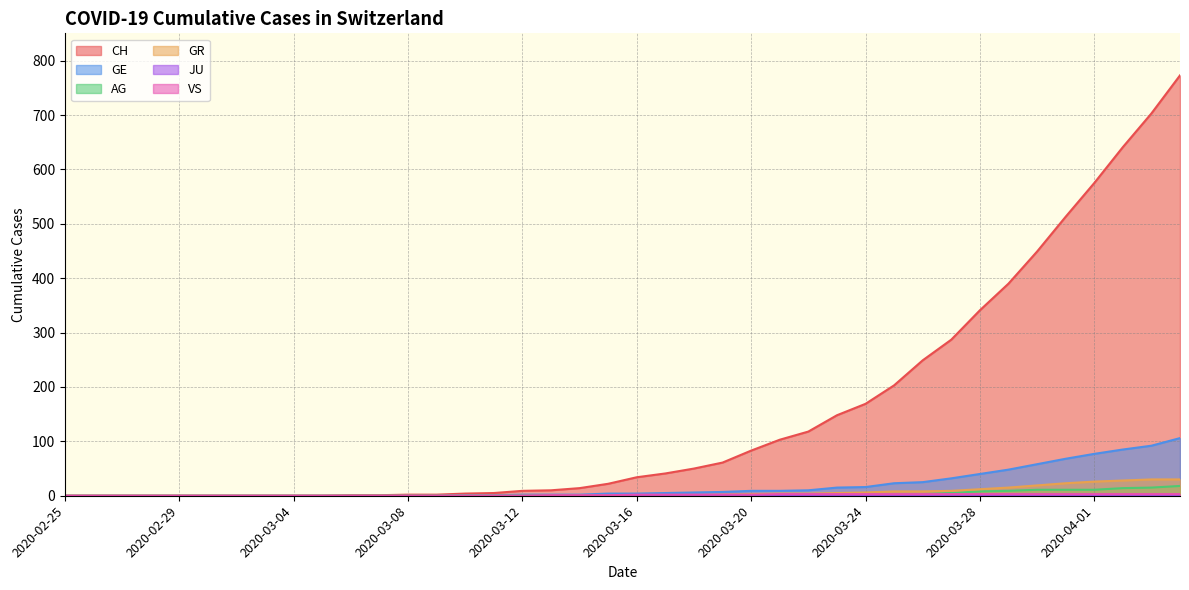

Is it true that GR equals 4 at 2020-03-22?

True